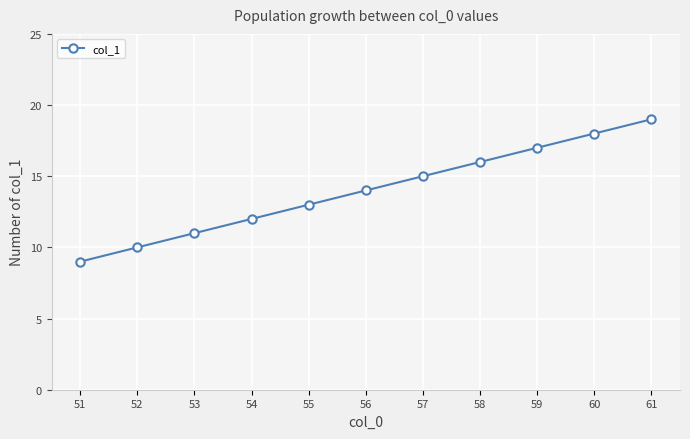

Rank the categories by value from lowest to highest.

51, 52, 53, 54, 55, 56, 57, 58, 59, 60, 61